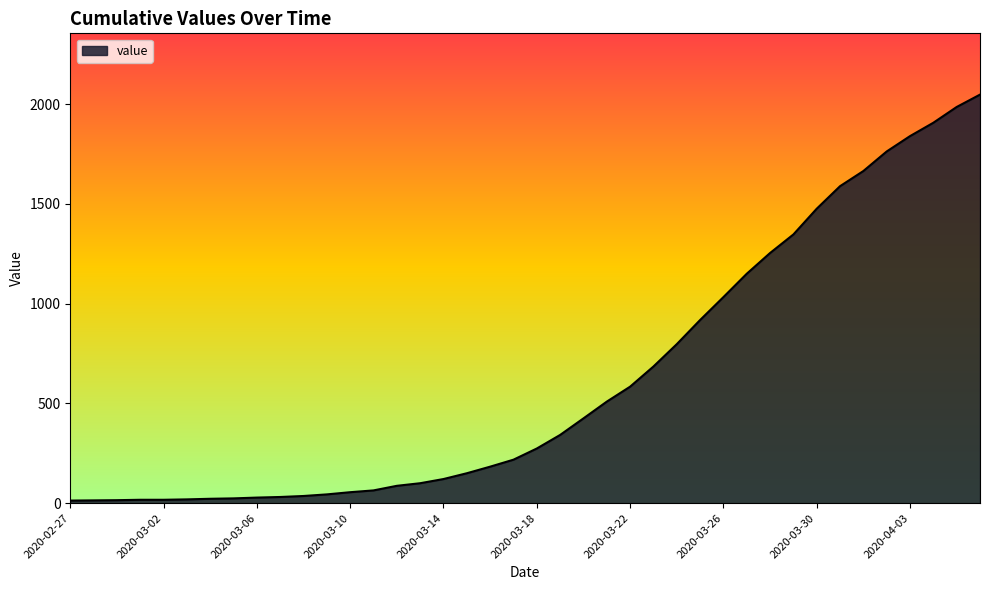

What is the greatest value displayed?

2048